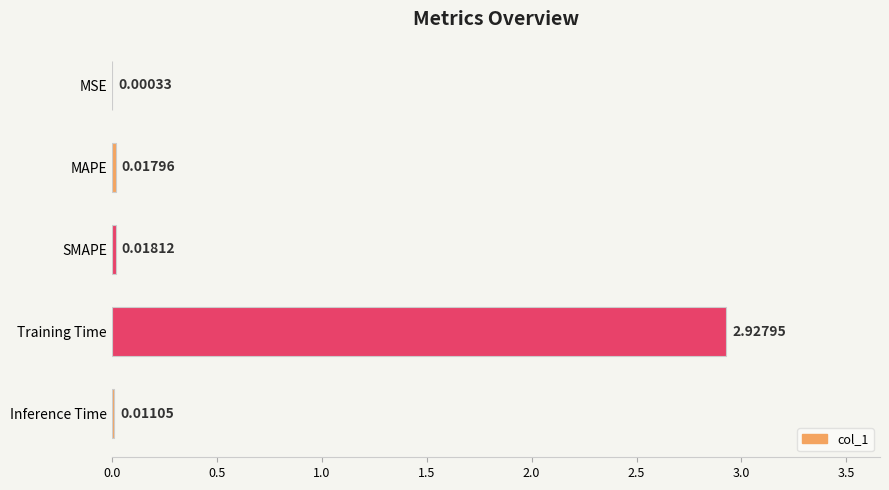

Where is the data nearest to the value 1?

SMAPE